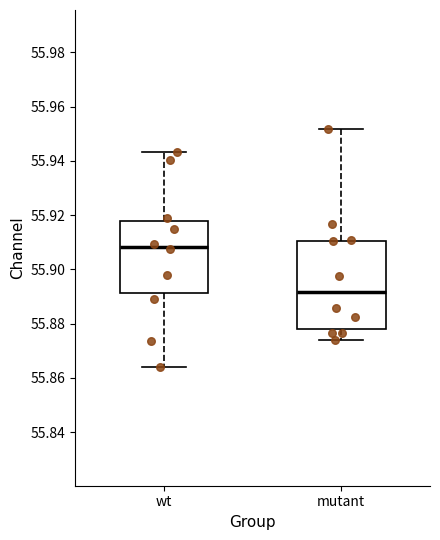

Which box is the tallest, from its lower edge to its upper edge?

mutant